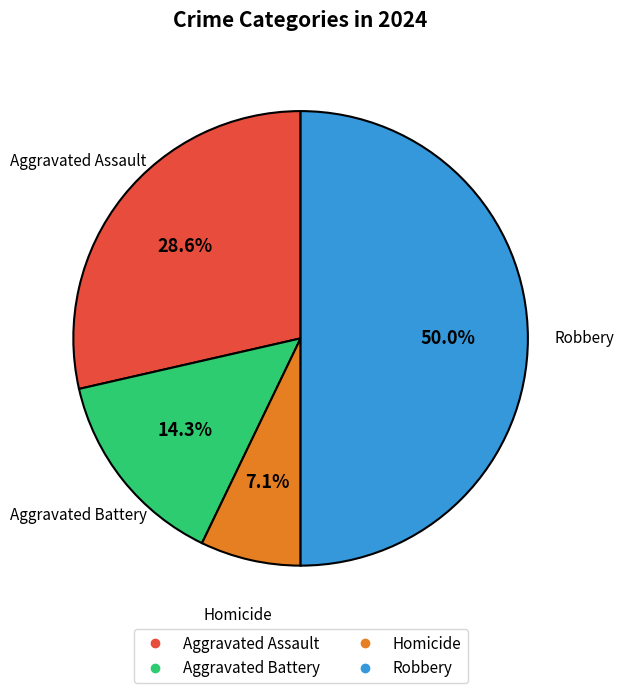

The Aggravated Battery slice represents 14% of the pie. True or false?

True